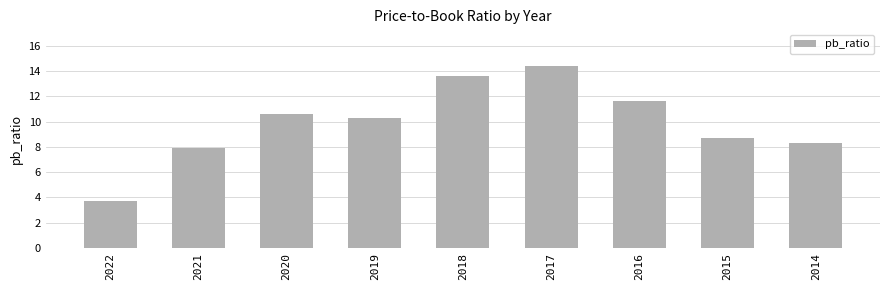

Reading left to right, what are all the values shown in this chart?

3.7	7.9	10.6	10.3	13.6	14.4	11.6	8.7	8.3